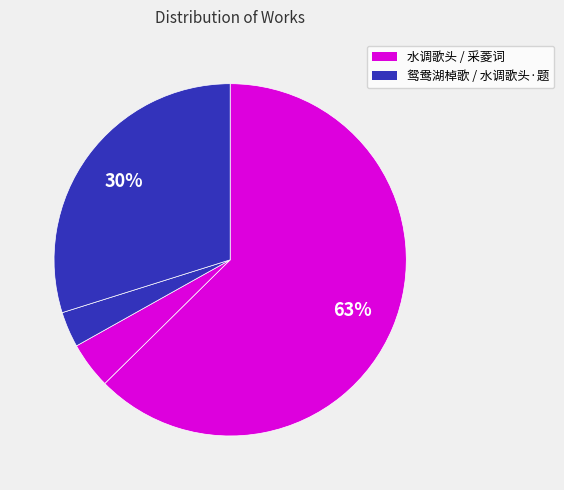

Count the number of slices in the pie.

4